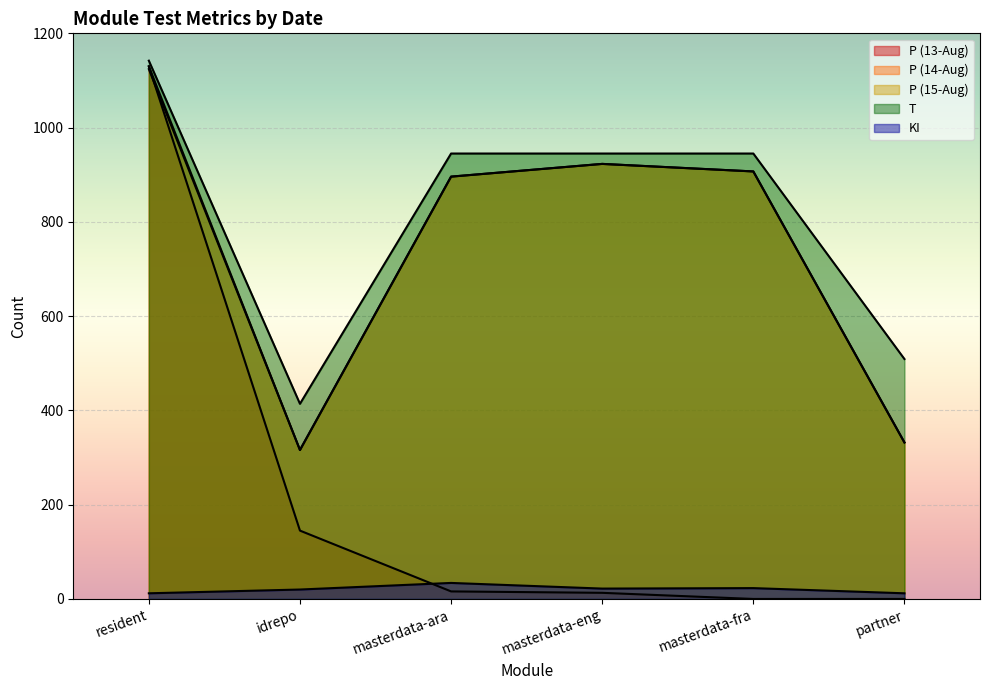

How many lines are shown in the chart?

5